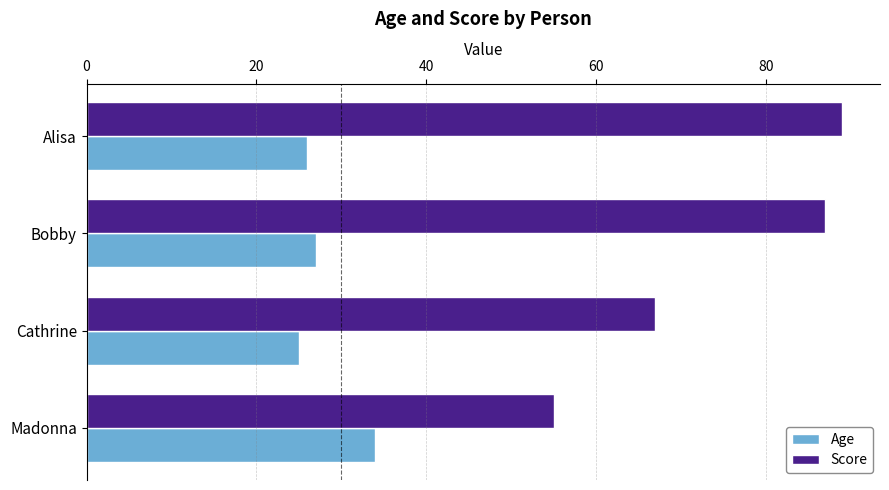

What are all the series names shown in the legend?

Age, Score